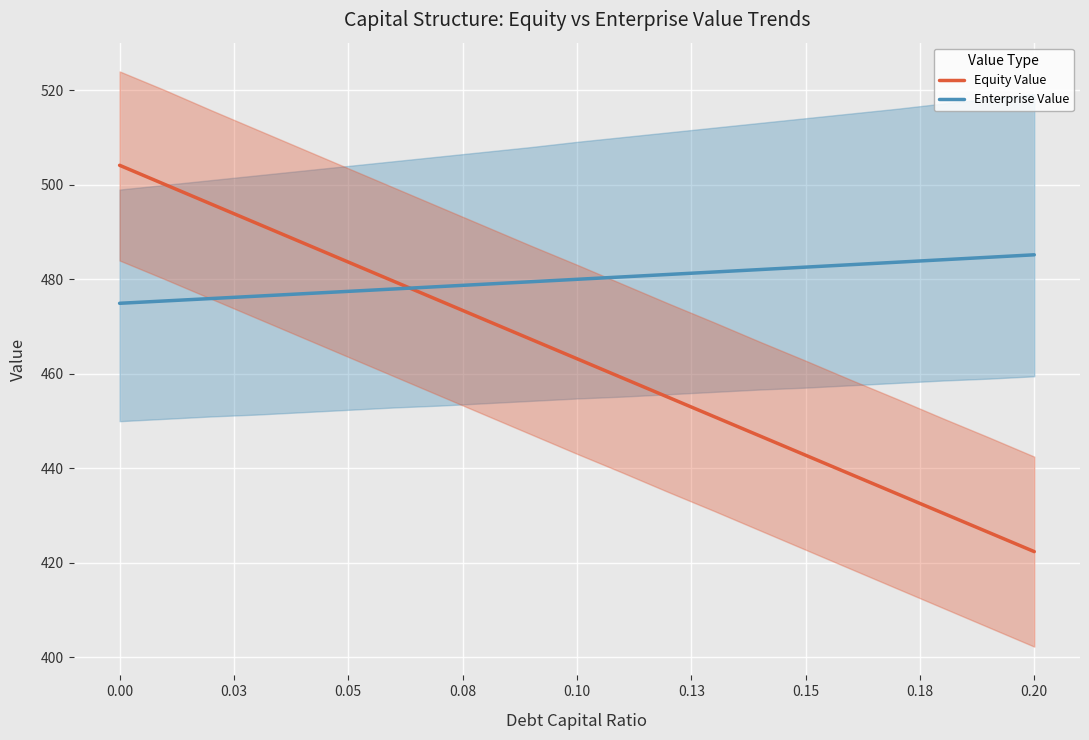

At how many categories does at least one series exceed 433?

21